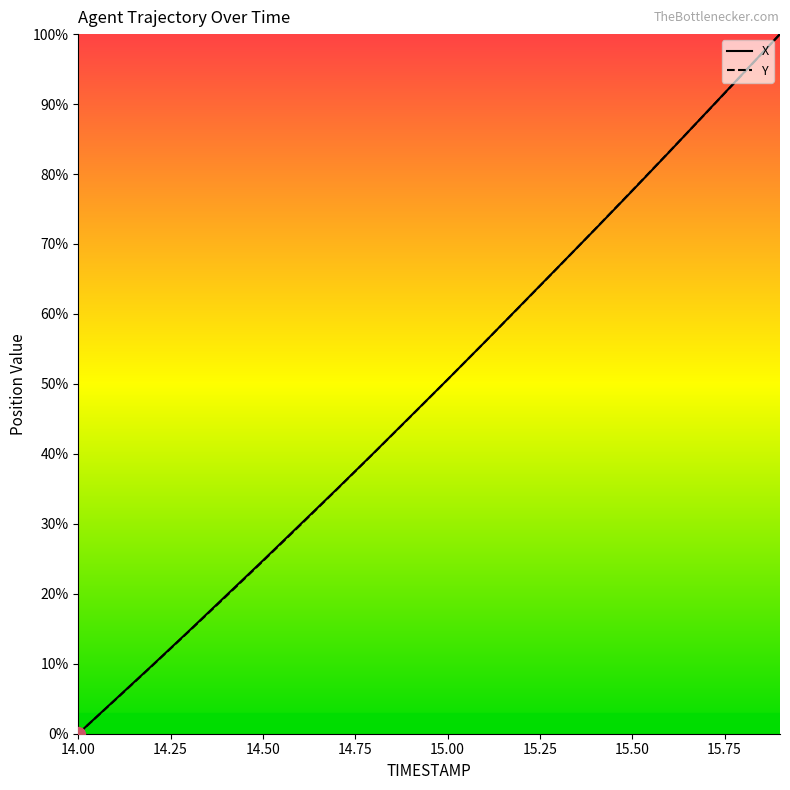

What is the maximum value shown in the chart?

100.0